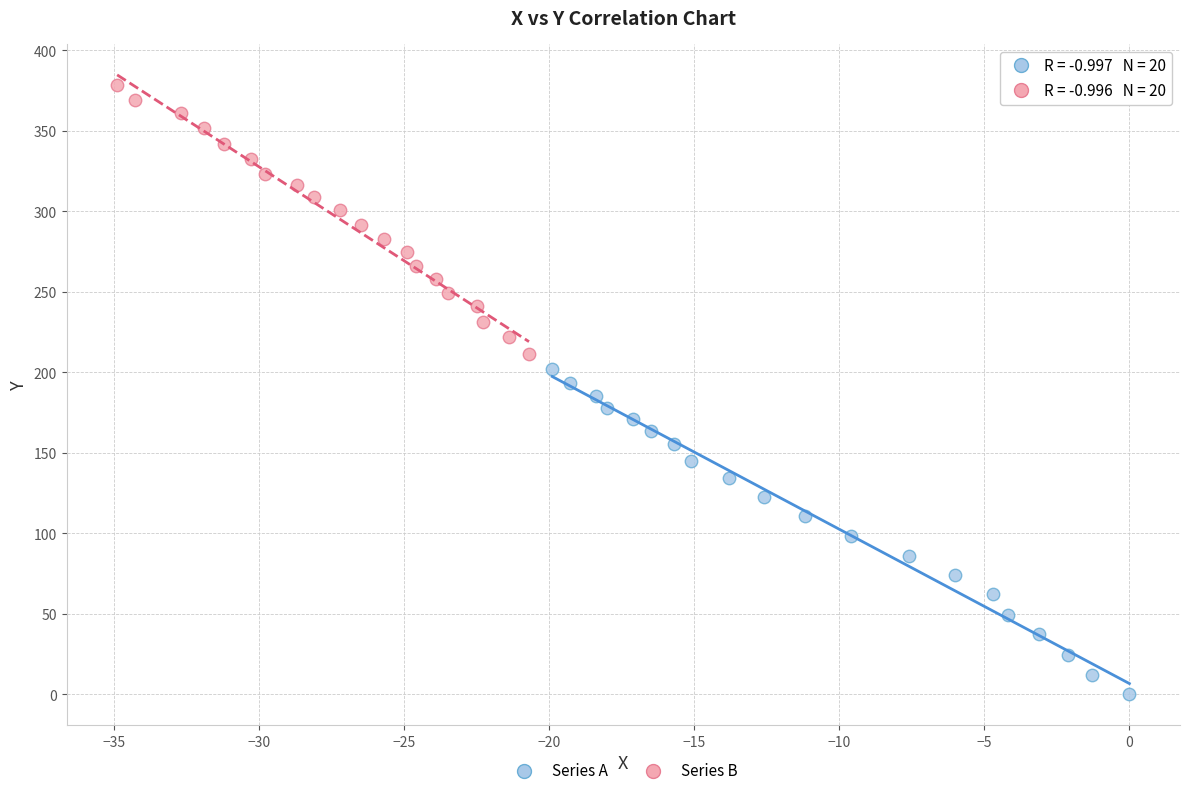

Which series contains the highest Y value?

Series B